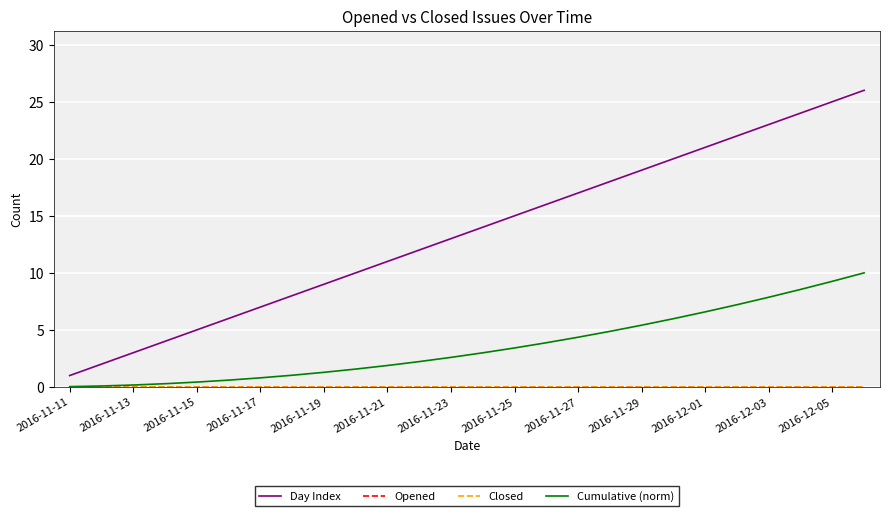

At which label does Day Index reach its minimum?

2016-11-11